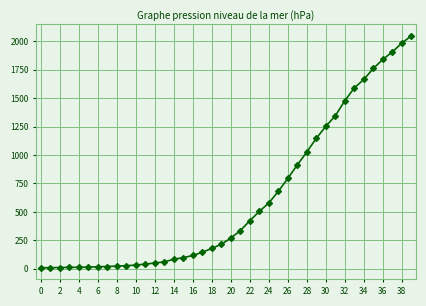

What is the difference between the maximum and minimum values?

2039